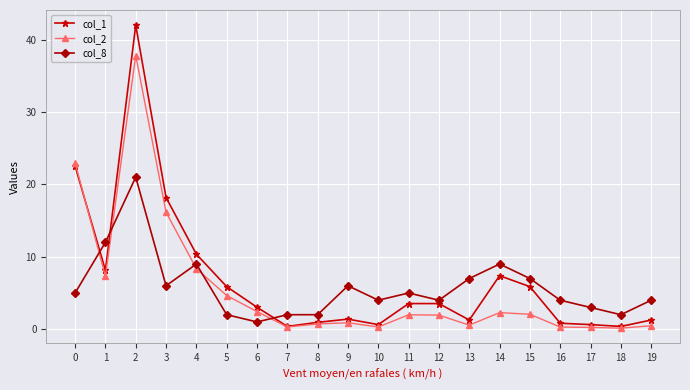

True or false: col_2 and col_8 intersect in this chart.

True